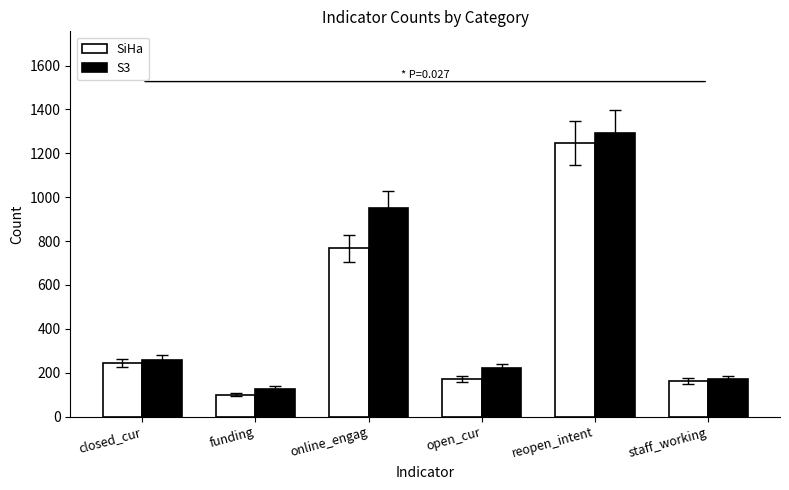

What is the difference between the second highest and second lowest values in the SiHa series?

606